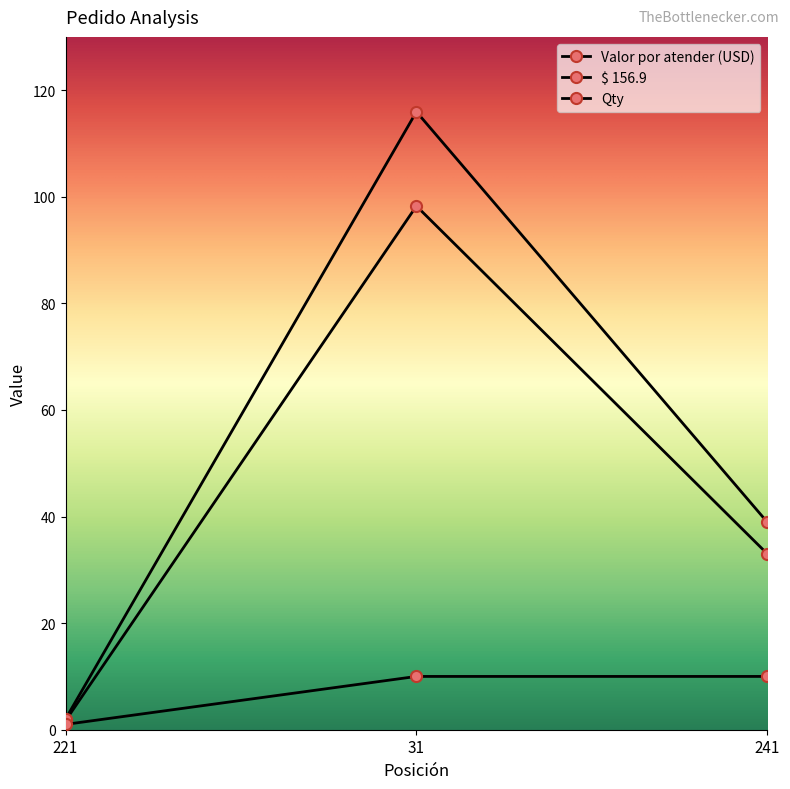

Is the value of Valor por atender (USD) at 31 greater than the value of Qty at 221?

Yes